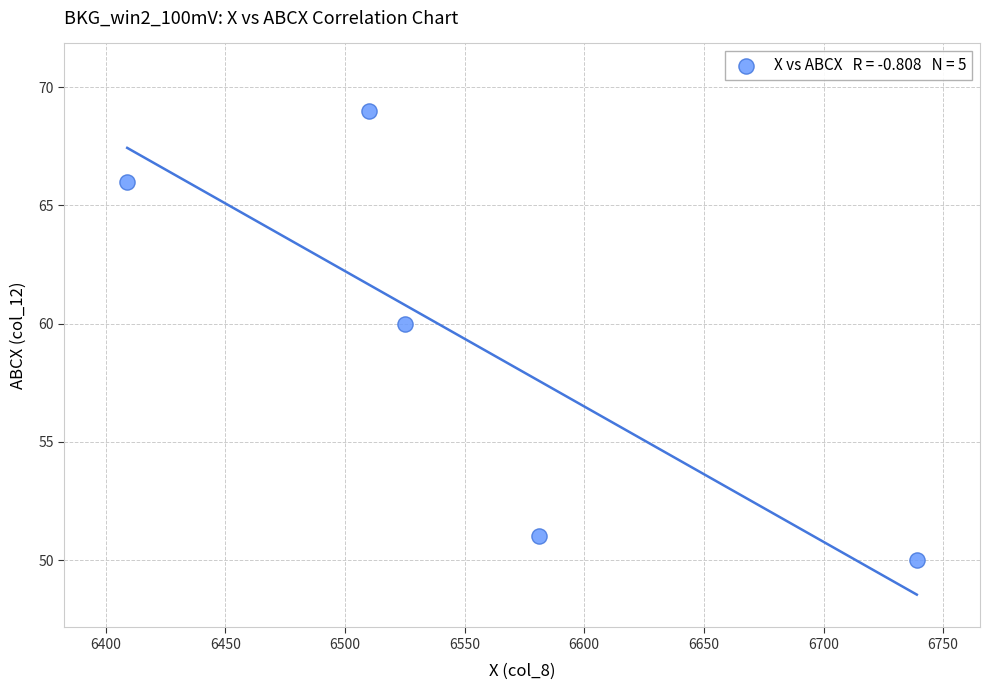

What Y value in the scatter plot is closest to 59?

60